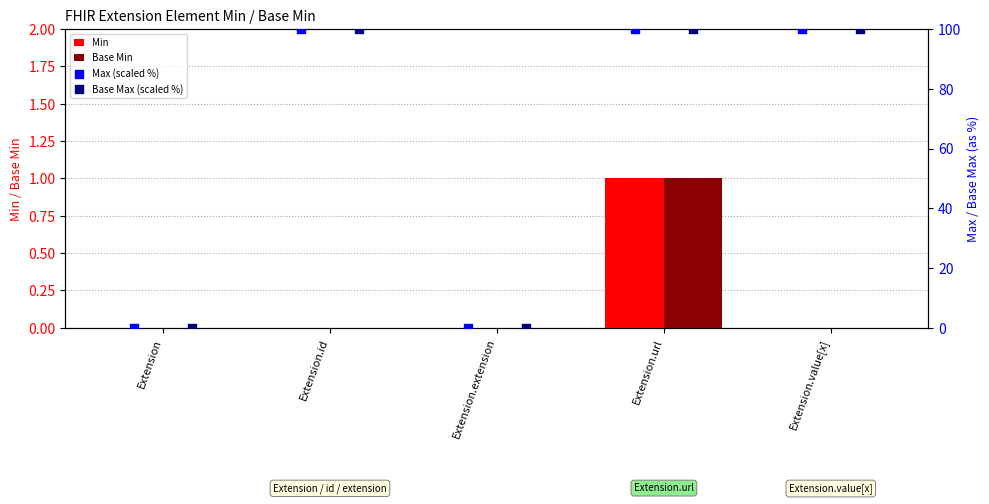

Which series contains the highest Y value?

Max (scaled %)